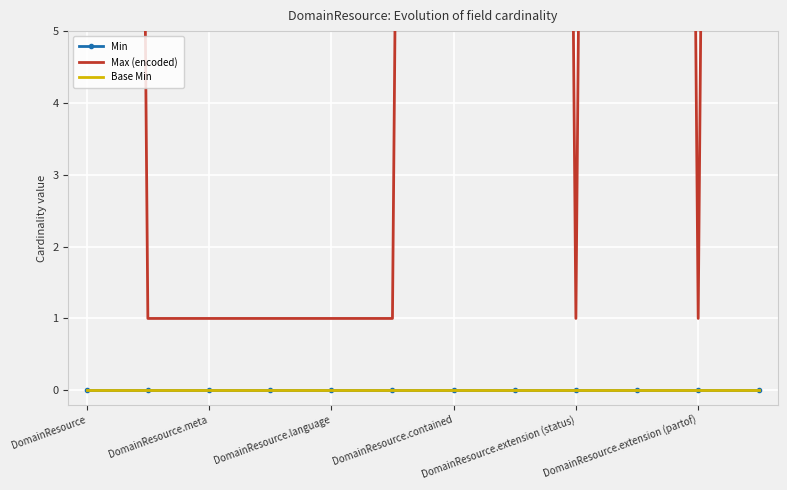

True or false: Max (encoded) and Base Min intersect in this chart.

False